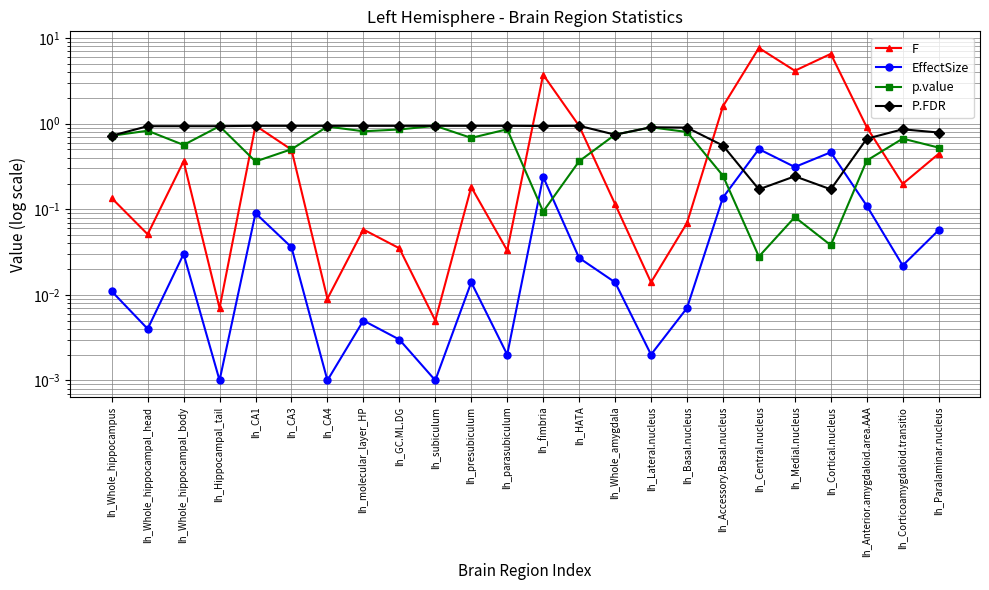

Where do EffectSize and P.FDR first cross each other?

lh_Accessory.Basal.nucleus and lh_Central.nucleus